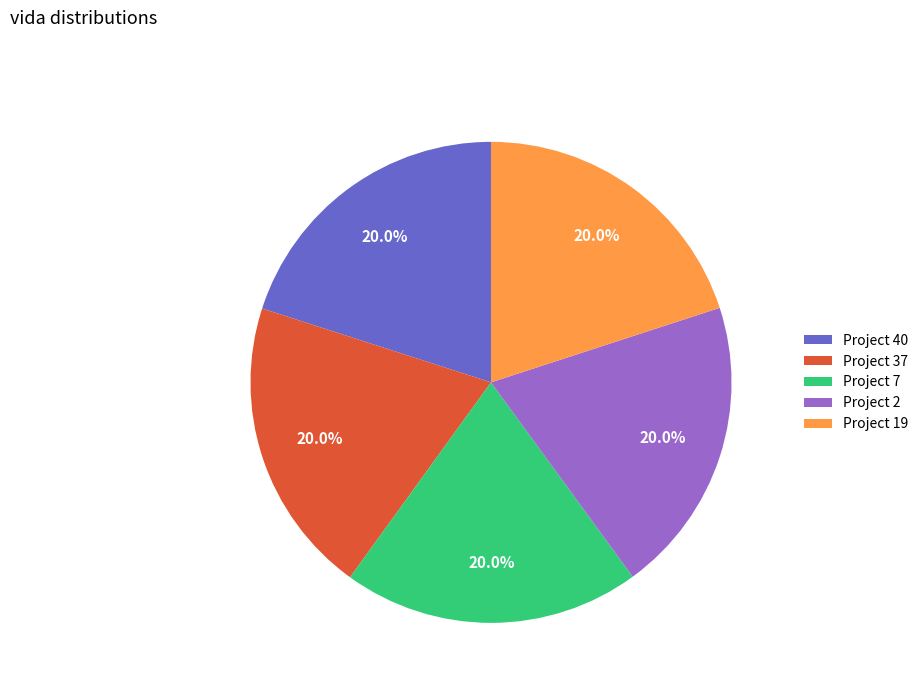

Does Project 40 represent more than half of the total?

No